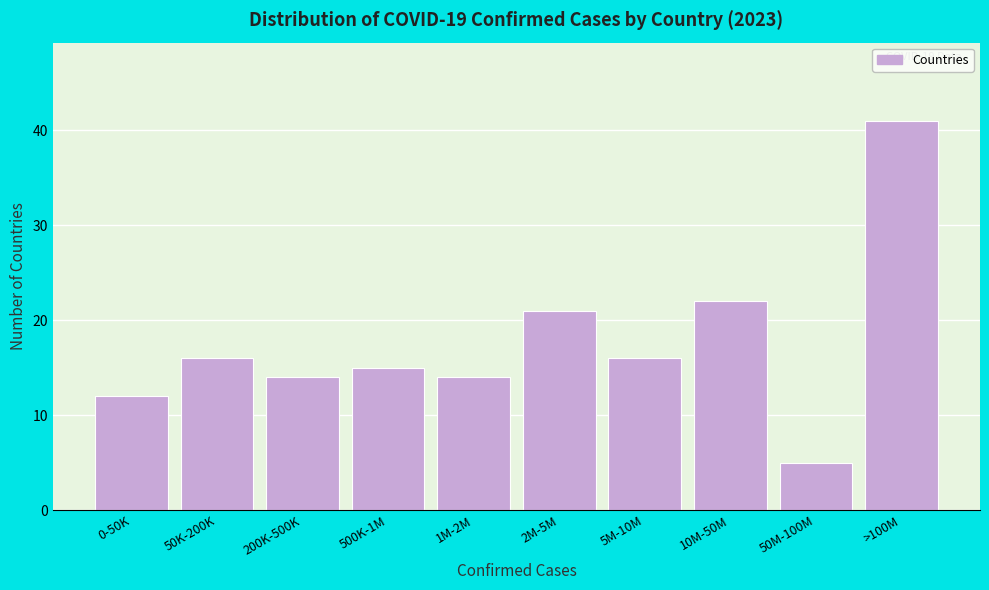

Reading left to right, extract all data points from this chart.

12	16	14	15	14	21	16	22	5	41